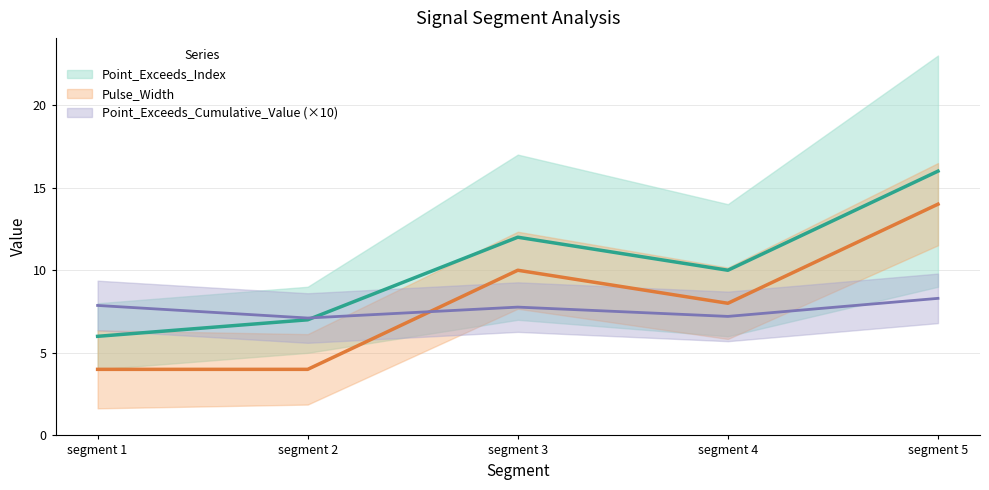

What is the difference between the maximum and second lowest values in the Point_Exceeds_Index series?

9.0